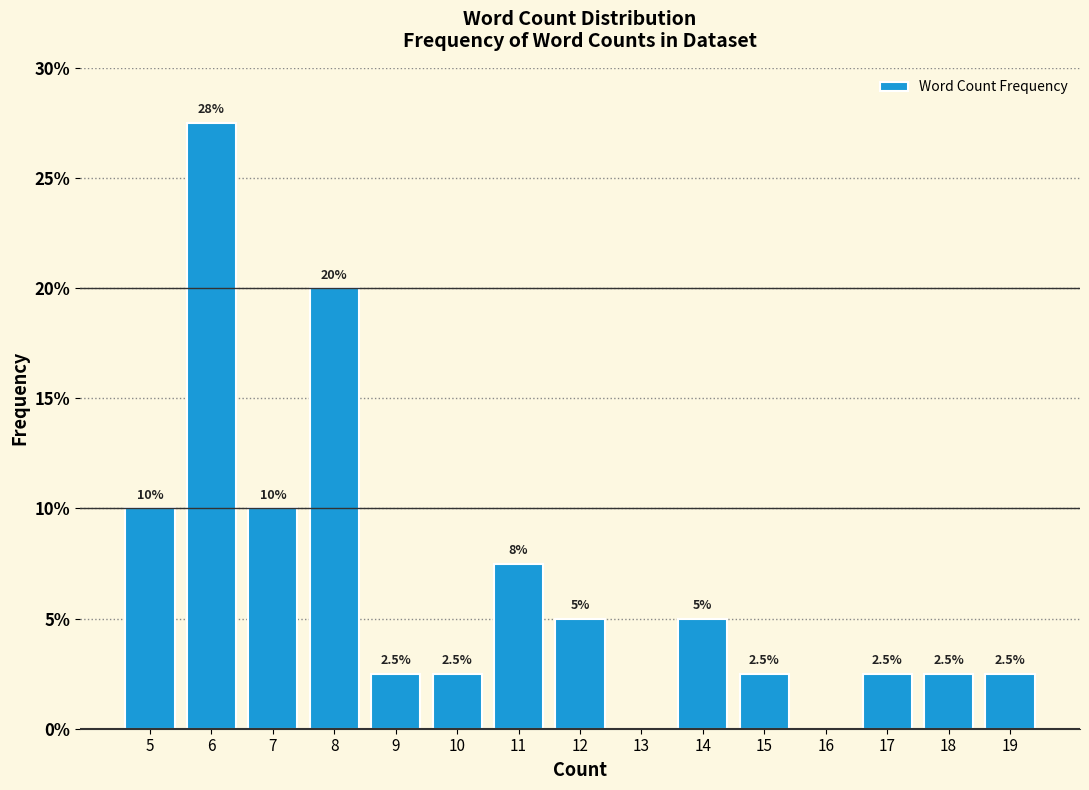

Over which range of the x-axis is the bar tallest?

5.5 to 6.5